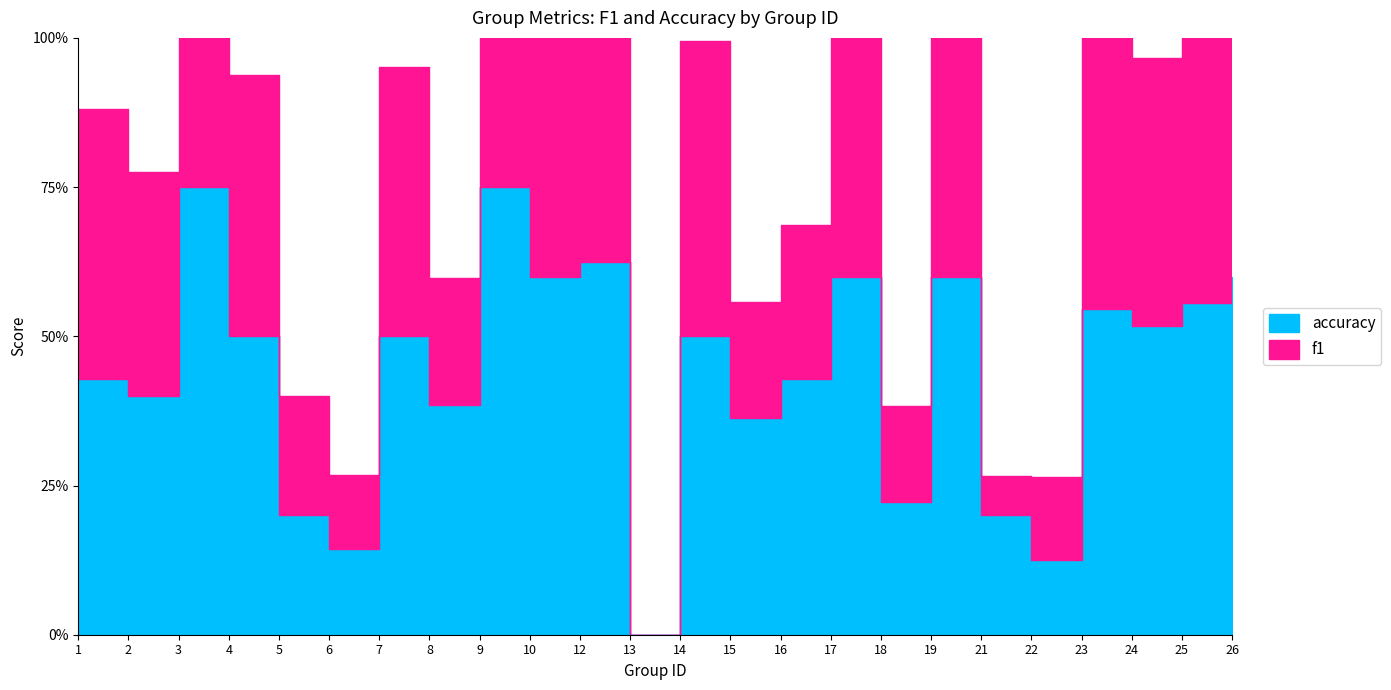

At which category does f1 reach its first local valley?

2